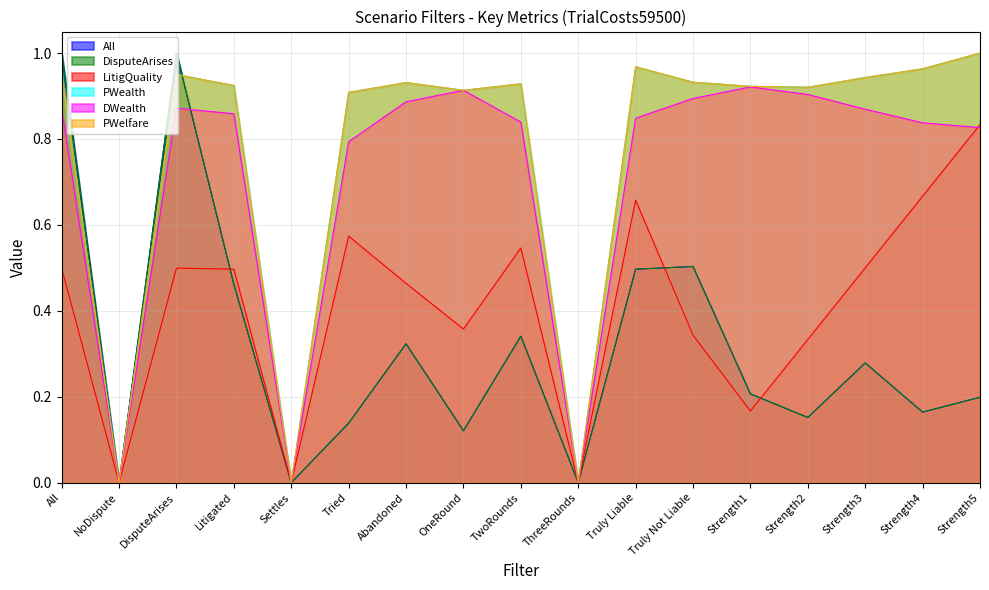

Between which two adjacent categories do PWealth and DisputeArises first intersect?

DisputeArises and Litigated